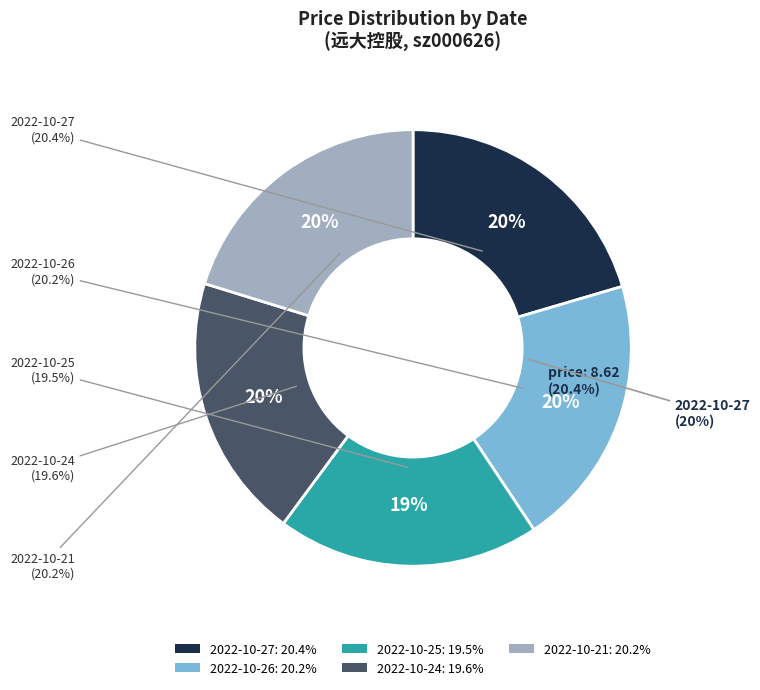

What percentage is the 2022-10-26 slice, to the nearest percent?

20%